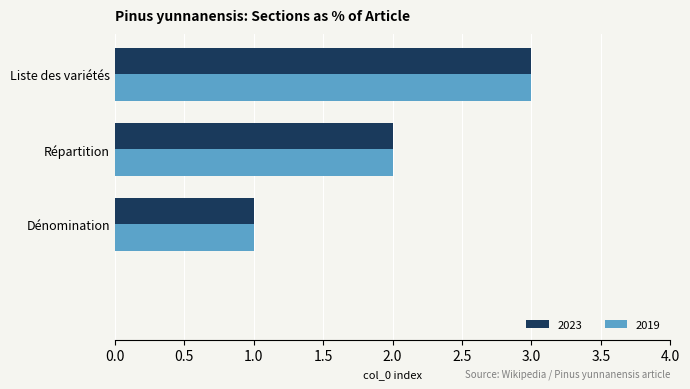

What is the sum of all 2023 values?

6